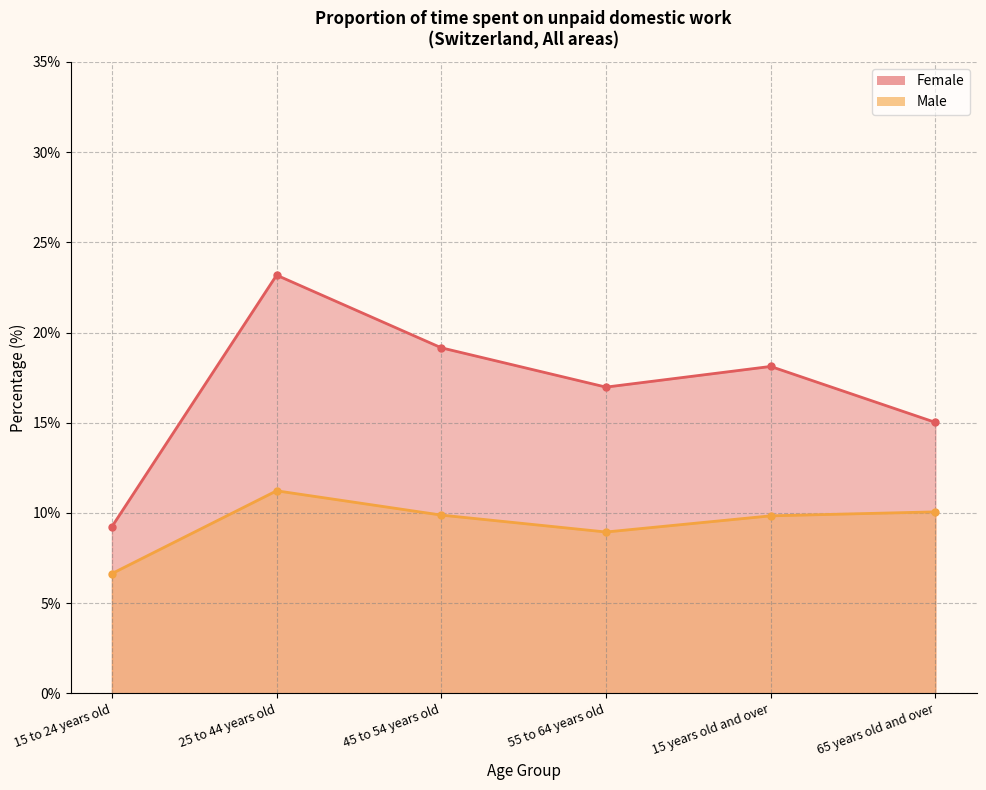

The Male series shows 5.0 at 55 to 64 years old. True or false?

False